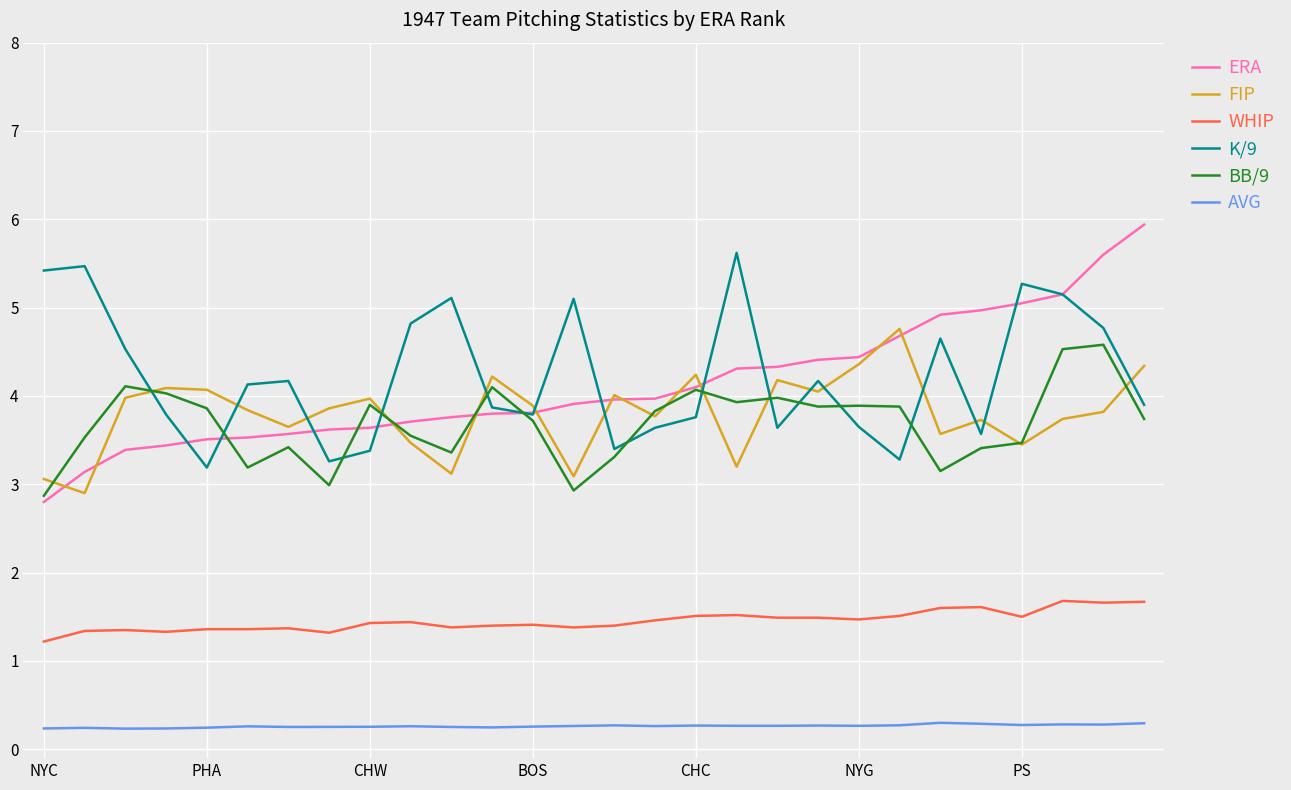

Which series has the largest range (max minus min)?

ERA